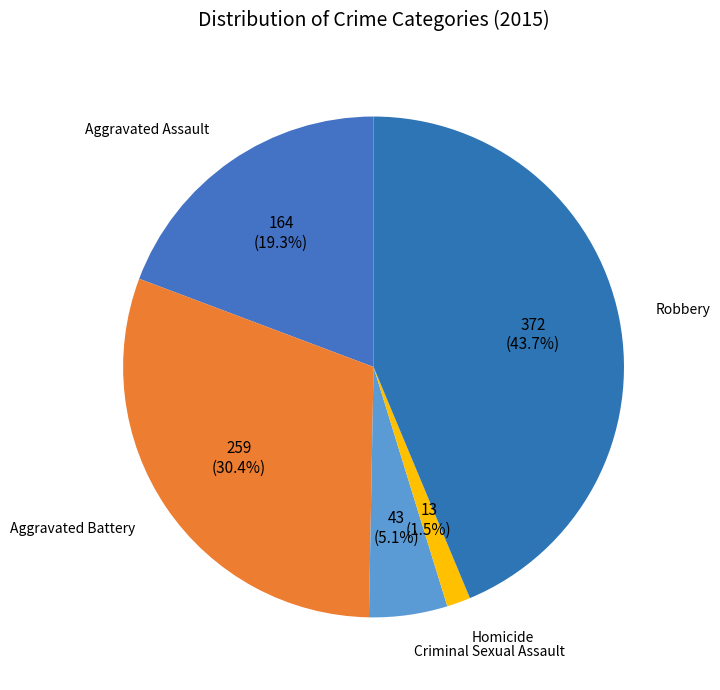

Is it true that Criminal Sexual Assault is 1% of the pie?

False